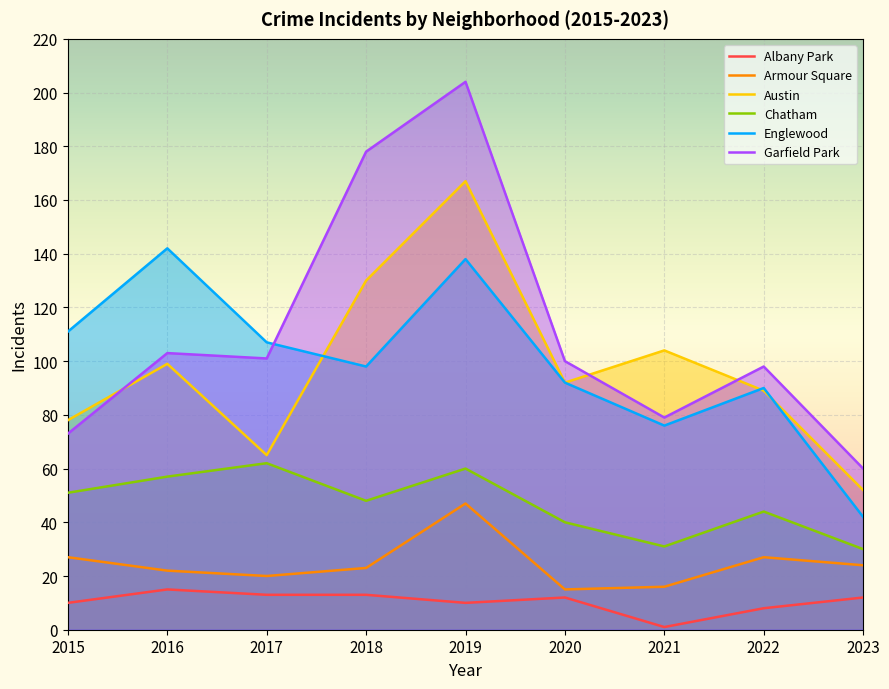

True or false: Englewood has more than 1 points higher than both neighbors.

True